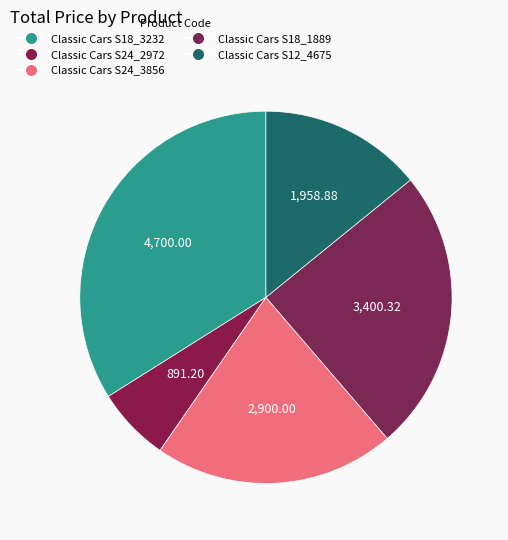

Rank the categories by value from lowest to highest.

Classic Cars S24_2972, Classic Cars S12_4675, Classic Cars S24_3856, Classic Cars S18_1889, Classic Cars S18_3232